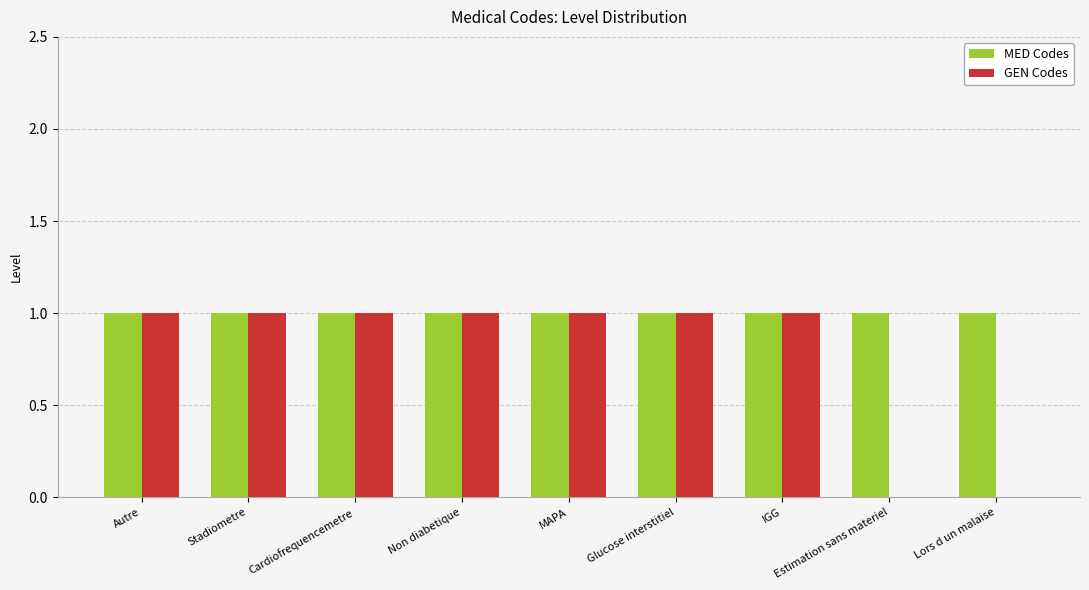

Reading left to right, extract all data points from this chart.

MED Codes: Autre=1	Stadiometre=1	Cardiofrequencemetre=1	Non diabetique=1	MAPA=1	Glucose interstitiel=1	IGG=1	Estimation sans materiel=1	Lors d un malaise=1
GEN Codes: Autre=1	Stadiometre=1	Cardiofrequencemetre=1	Non diabetique=1	MAPA=1	Glucose interstitiel=1	IGG=1	Estimation sans materiel=0	Lors d un malaise=0